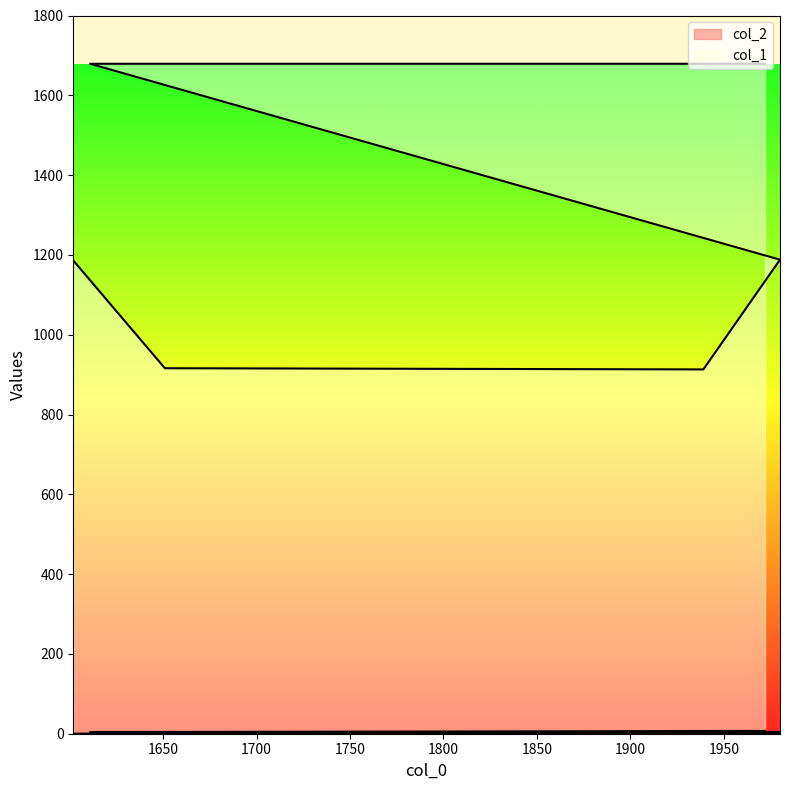

Rank the categories by col_2 value from lowest to highest.

1602, 1651, 1939, 1980, 1611, 1972